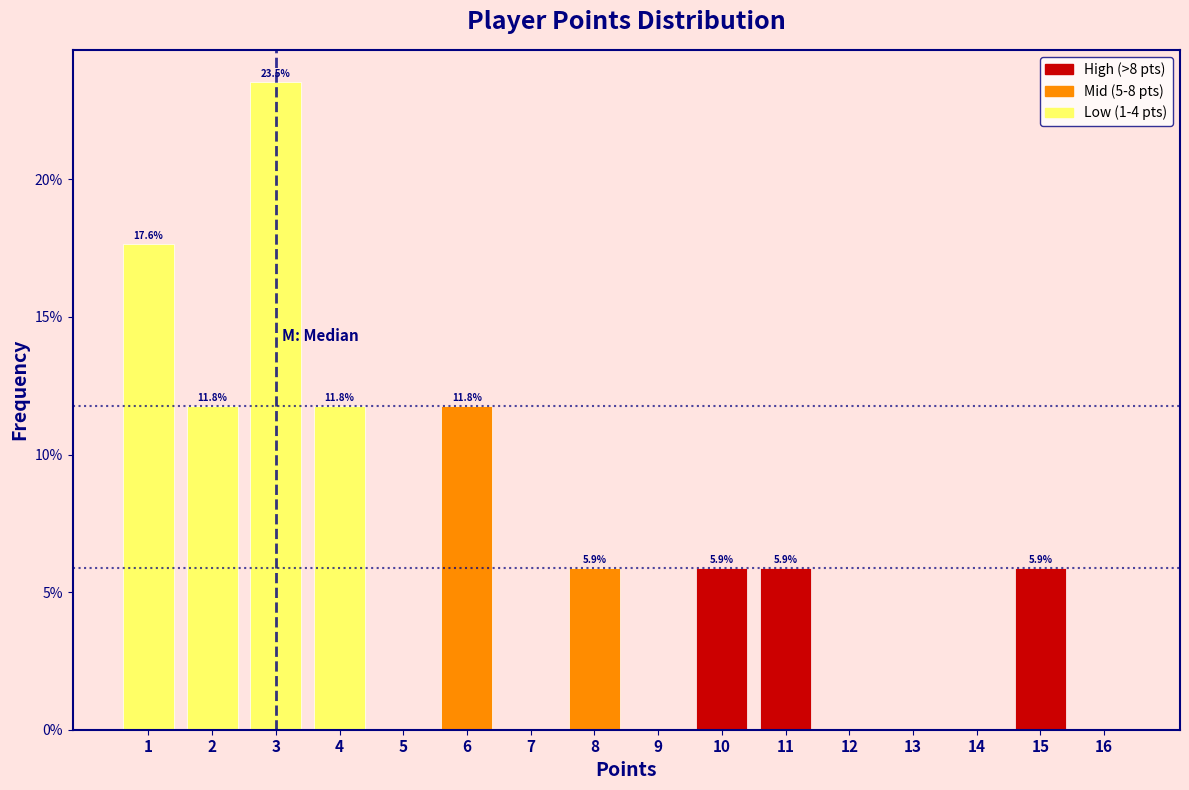

Which range on the x-axis has the tallest bar?

2.5 to 3.5